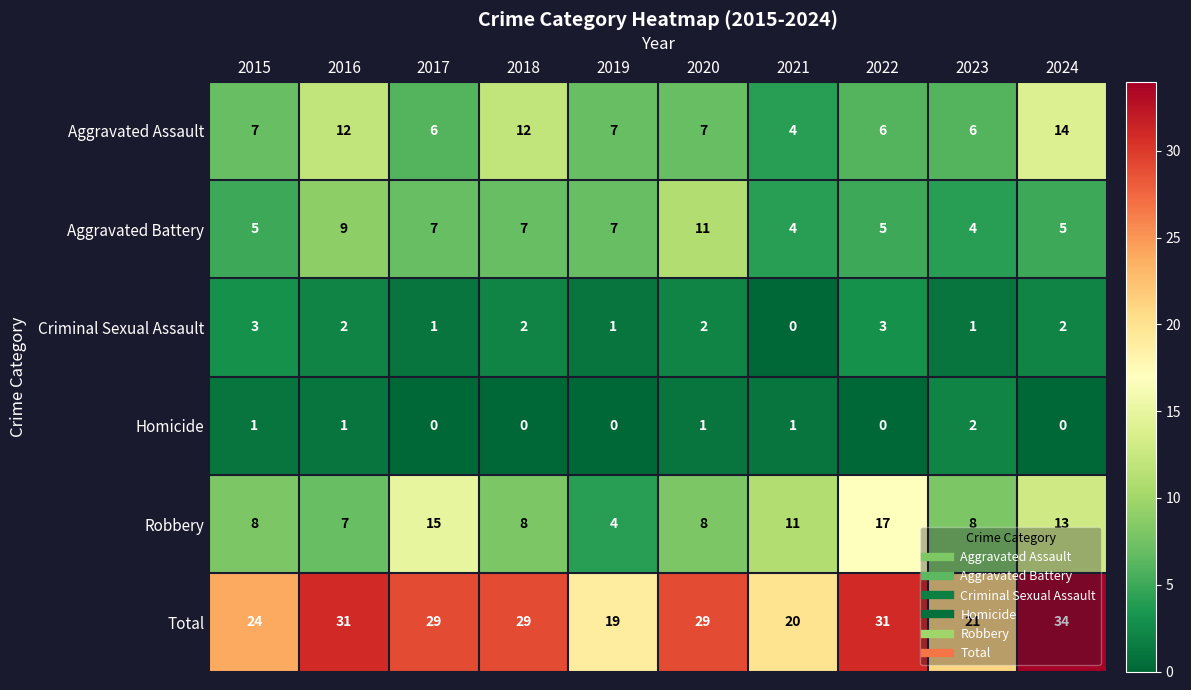

Which series changed the most between 2017 and 2021?

Total